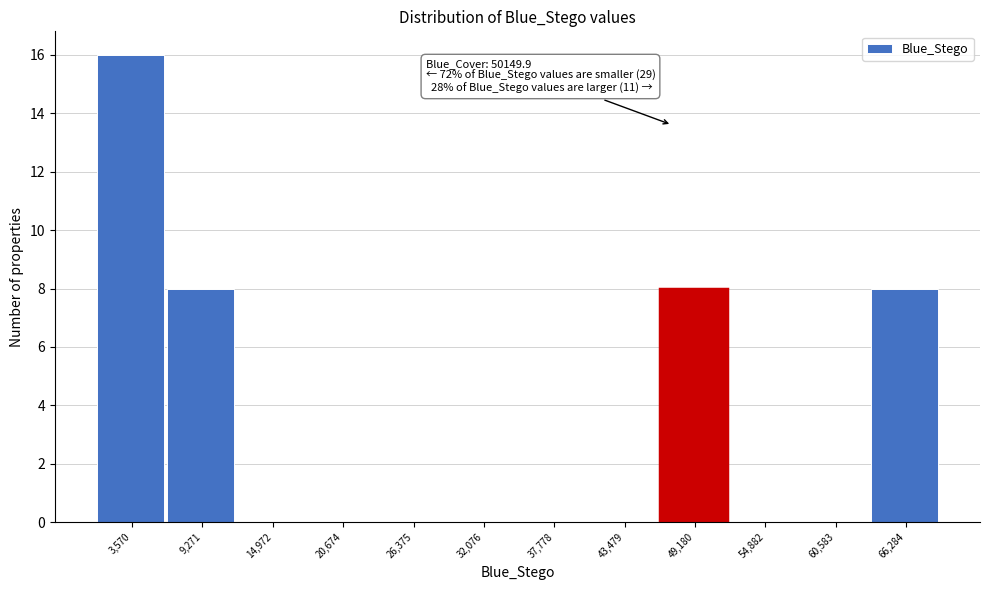

Reading right to left, transcribe all the data shown in this chart.

66,284=8	60,583=0	54,882=0	49,180=8	43,479=0	37,778=0	32,076=0	26,375=0	20,674=0	14,972=0	9,271=8	3,570=16